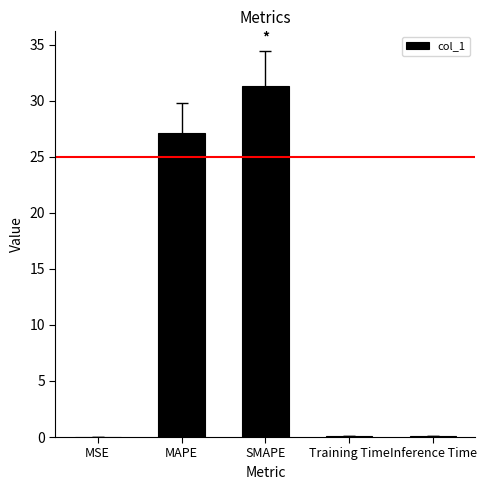

At which category does the chart reach its peak across all series?

SMAPE